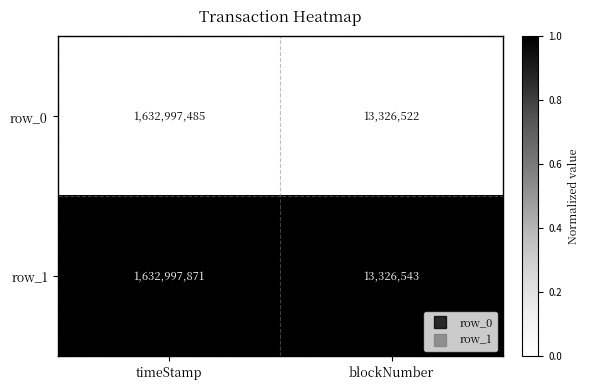

What is the difference between the highest and lowest values at blockNumber?

21